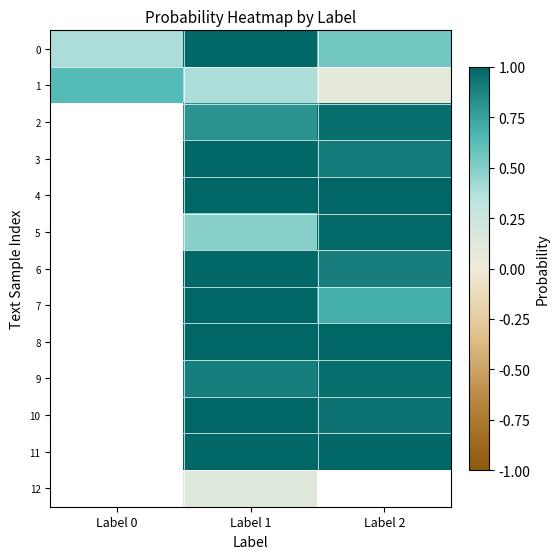

Between Label 1 and Label 2, which series saw the biggest shift?

5